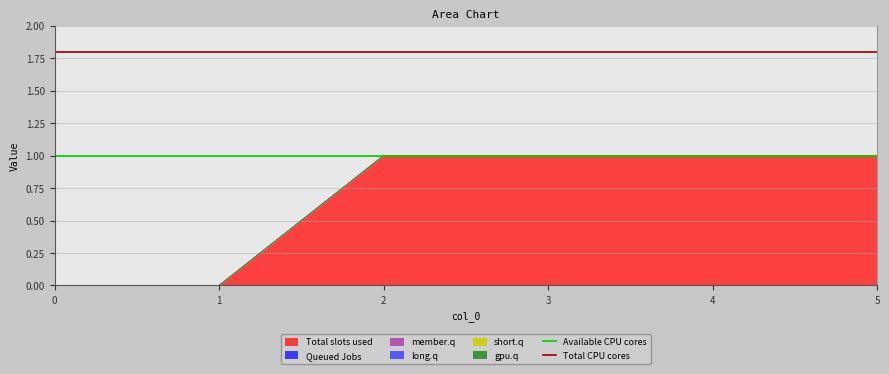

Which series has the largest total across all categories?

Total CPU cores